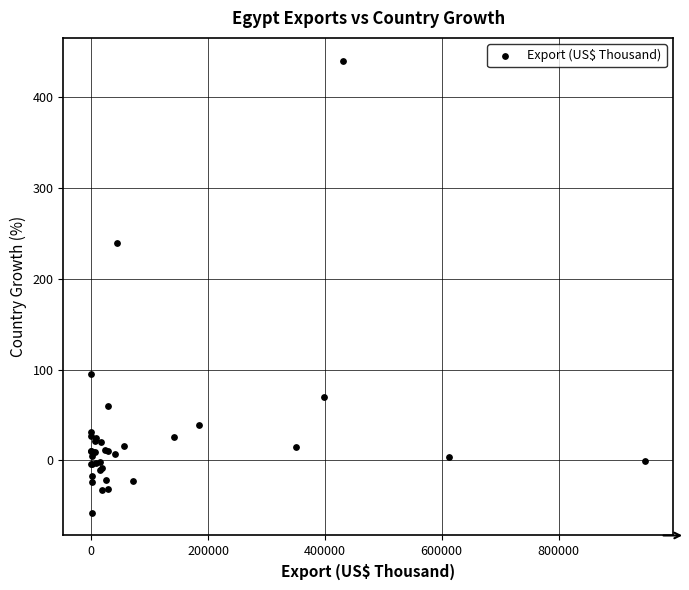

What Y value in the scatter plot is closest to 191?

239.3